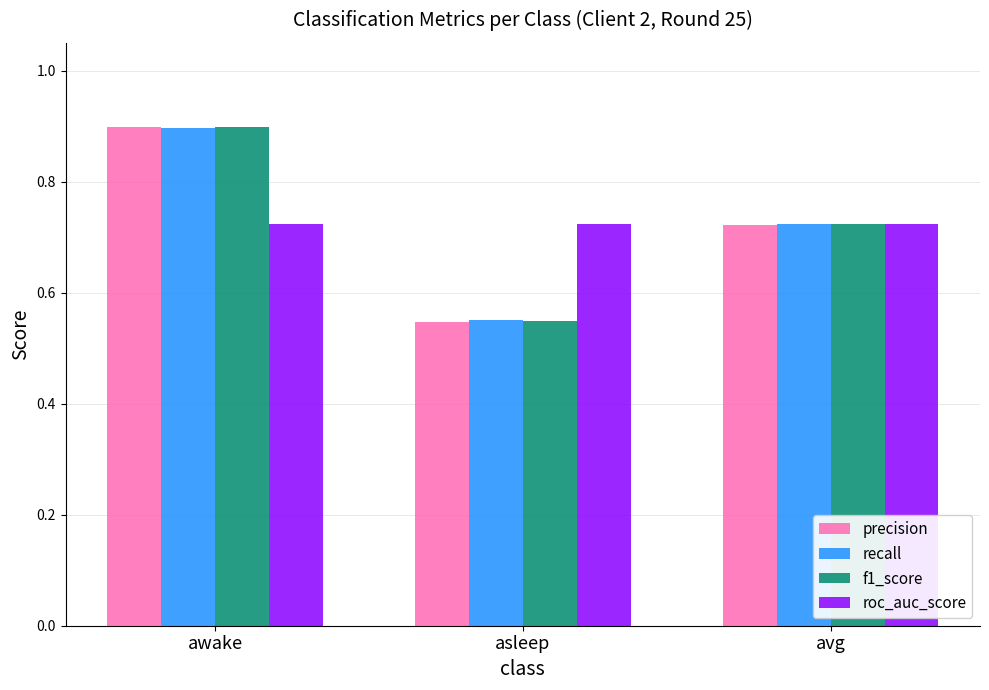

What is the difference between the highest and lowest values at awake?

0.2